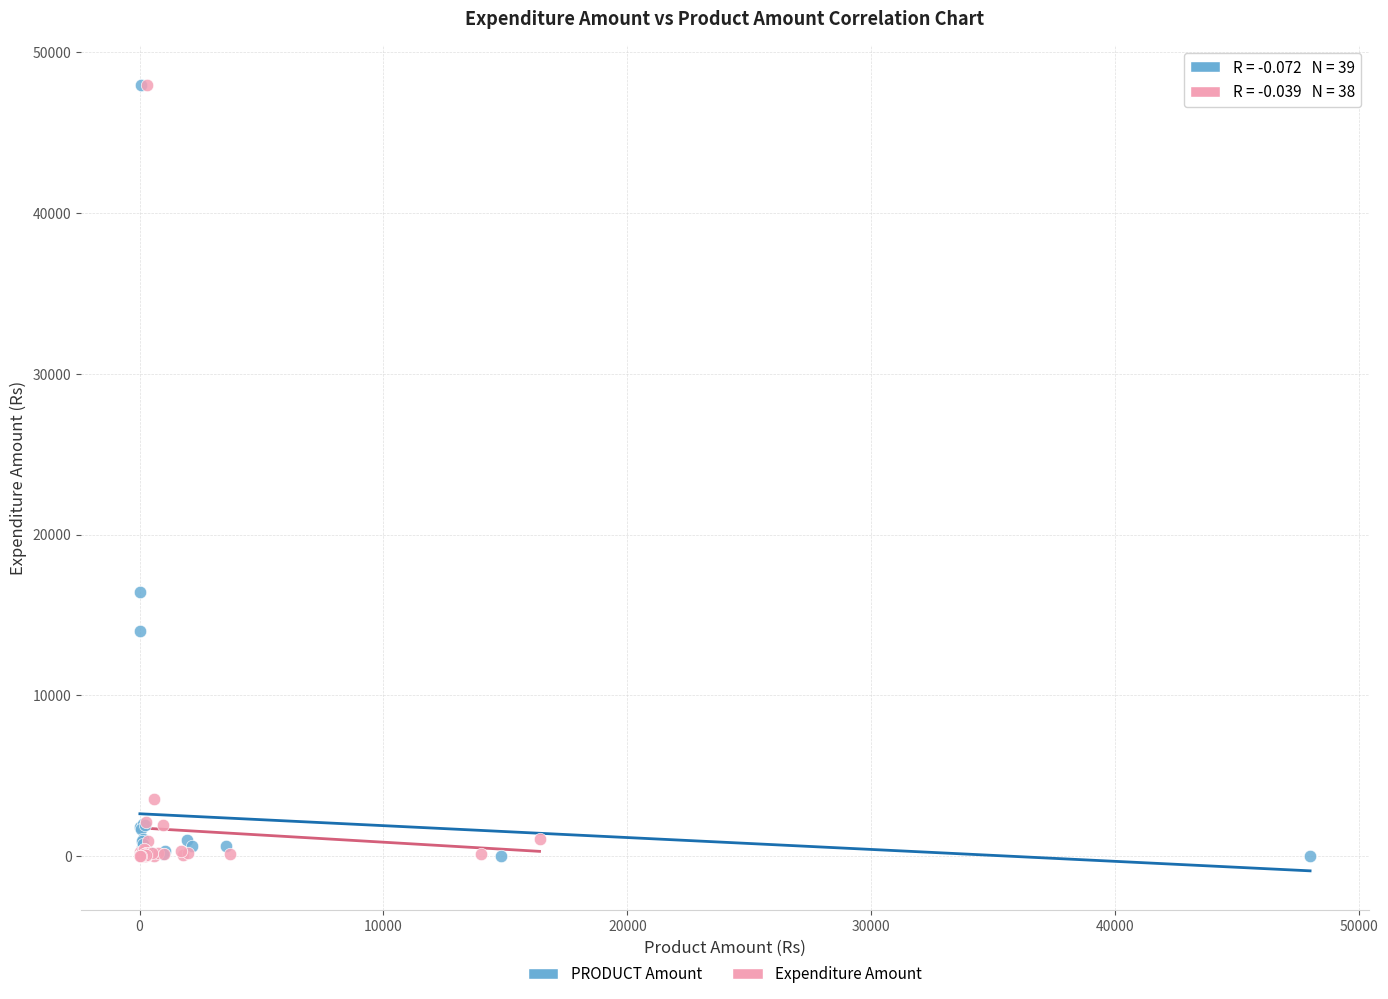

What are all the series names shown in the legend?

PRODUCT Amount, Expenditure Amount